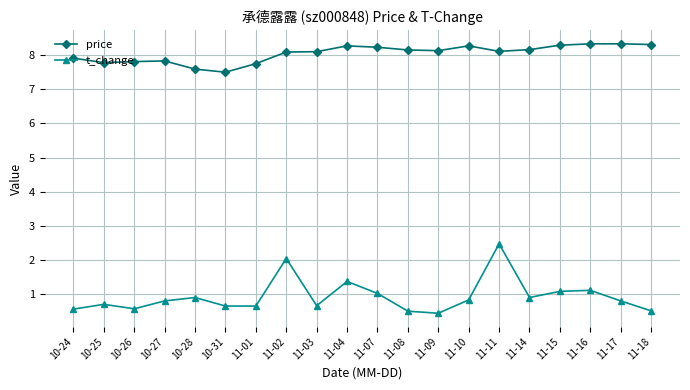

At 10-28, list the series in order from largest to smallest.

price, t_change